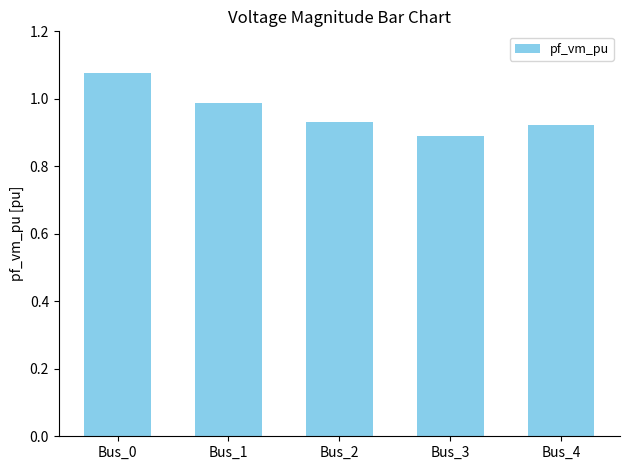

Rank the categories by value from lowest to highest.

Bus_3, Bus_4, Bus_2, Bus_1, Bus_0